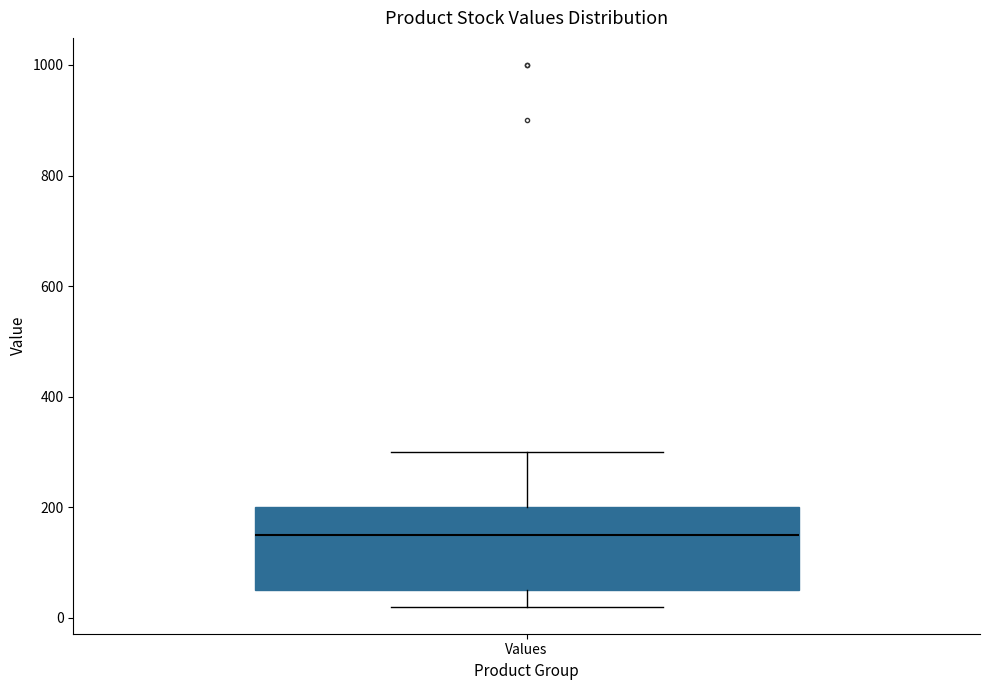

Read this box plot against the y-axis: the position of the median line, the range covered by the box, and the ends of both whiskers. The values are not printed on the chart, so give them approximately, as read against the axis.

median 160, box 60 to 200, whiskers 20 to 300